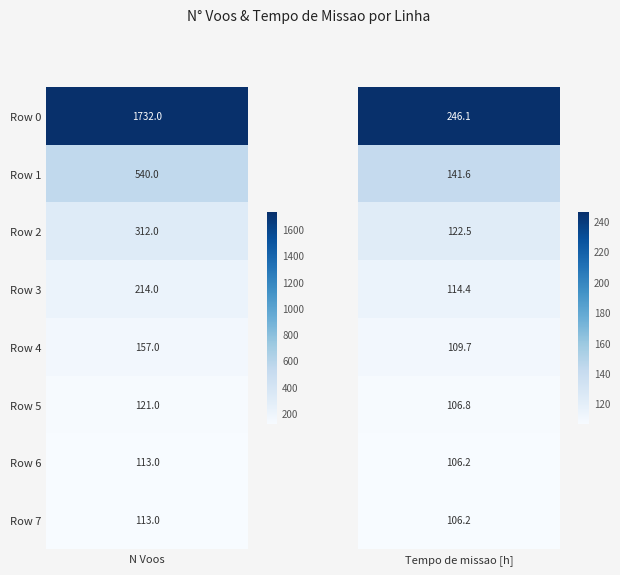

Rank the series by their average value, from highest to lowest.

0, 1